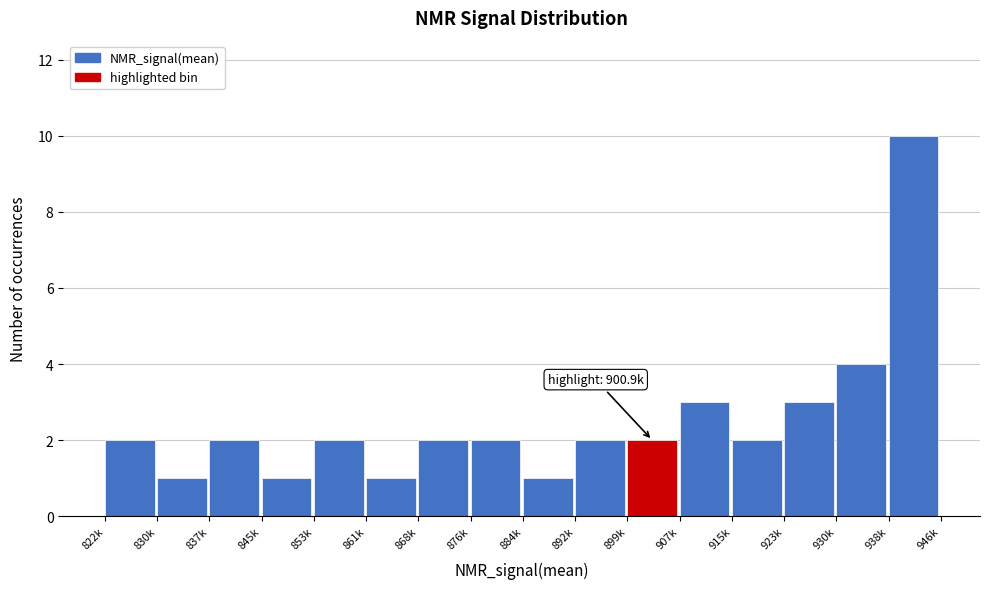

Reading left to right, transcribe all the data shown in this chart.

2	1	2	1	2	1	2	2	1	2	2	3	2	3	4	10